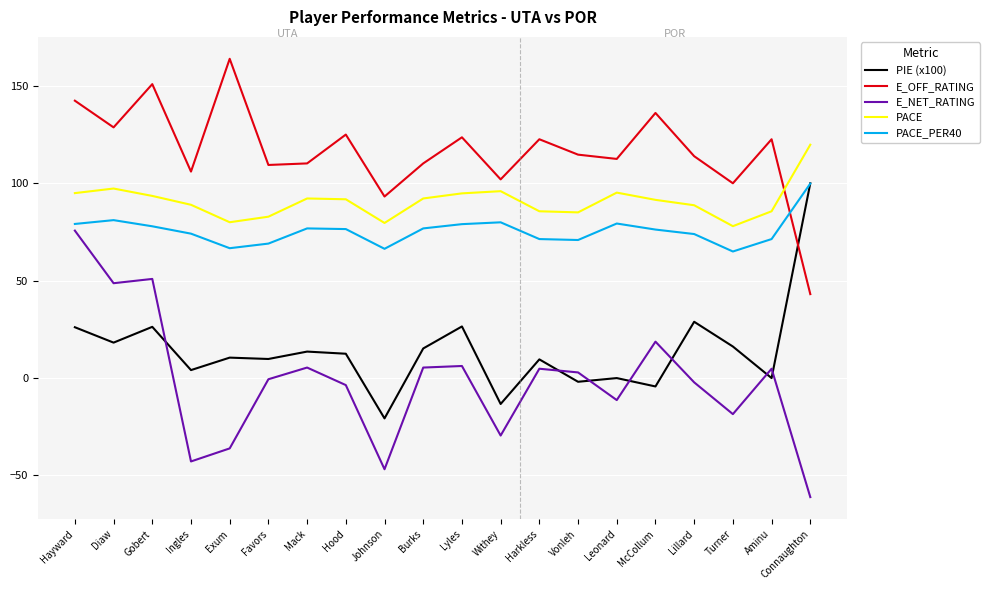

What is the minimum value for PIE (x100)?

-20.7